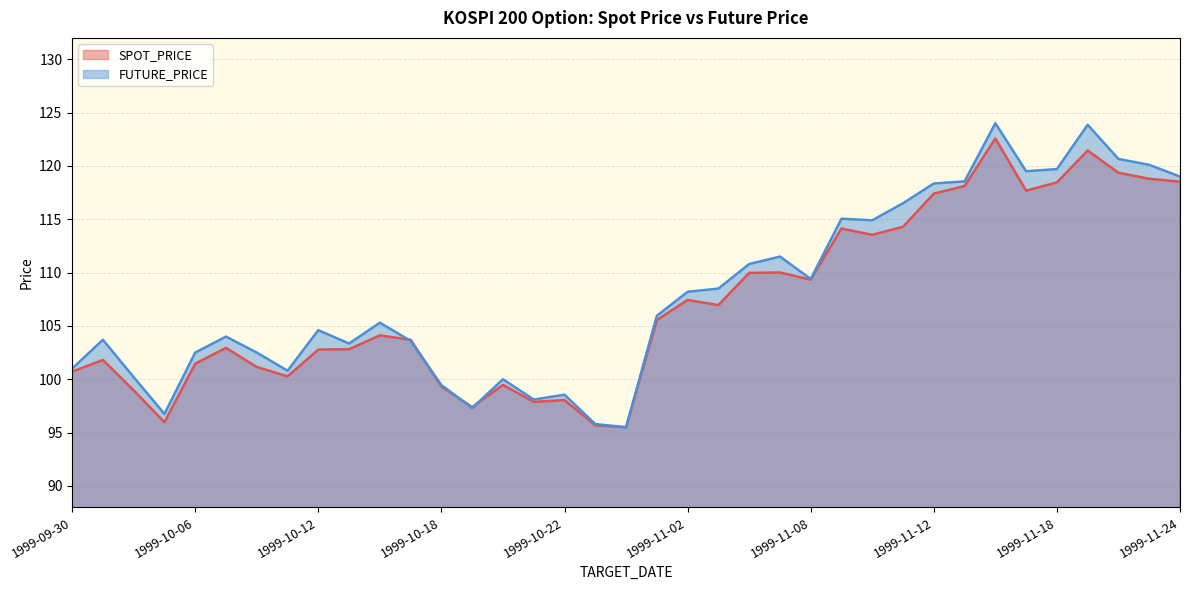

Where do FUTURE_PRICE and SPOT_PRICE first cross each other?

1999-10-14 and 1999-10-15